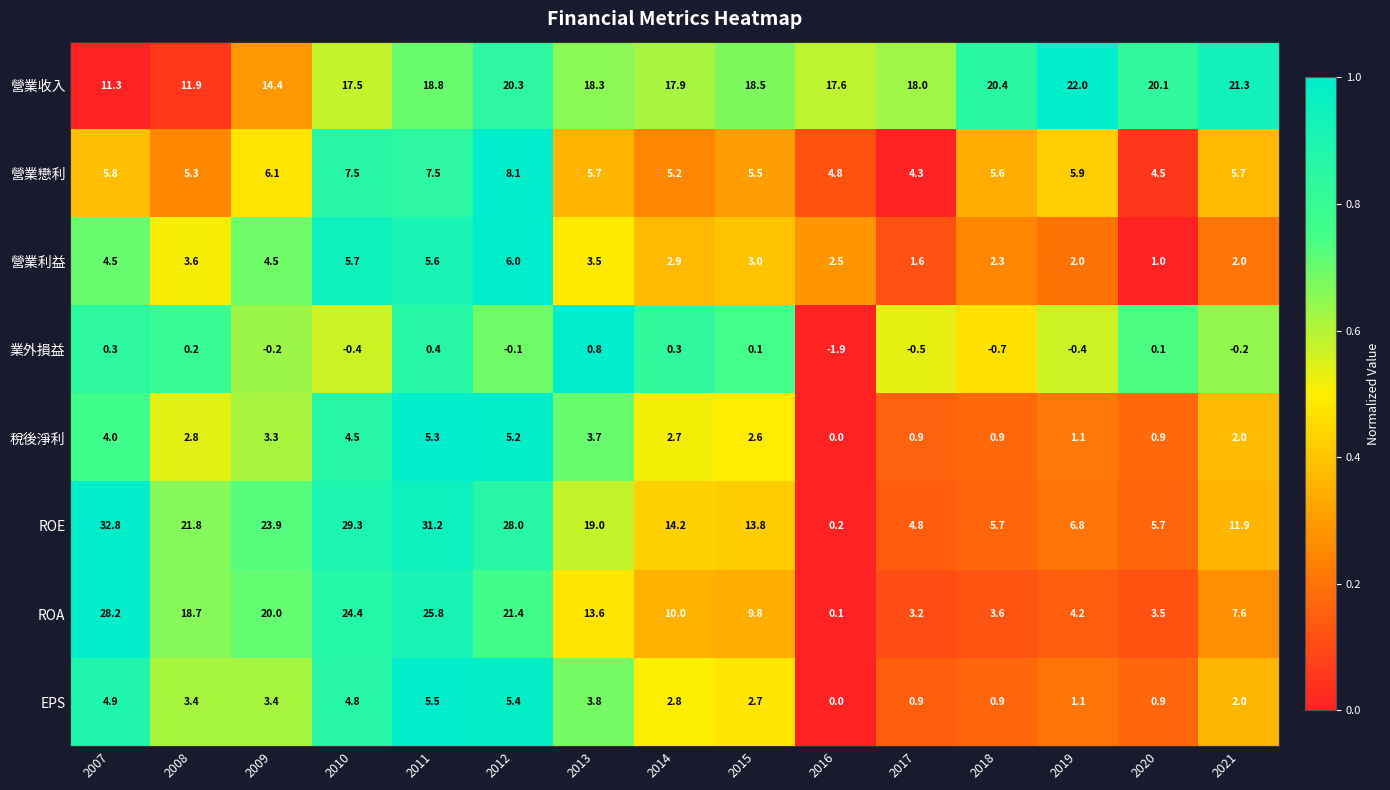

At which category does the chart reach its minimum across all series?

2016